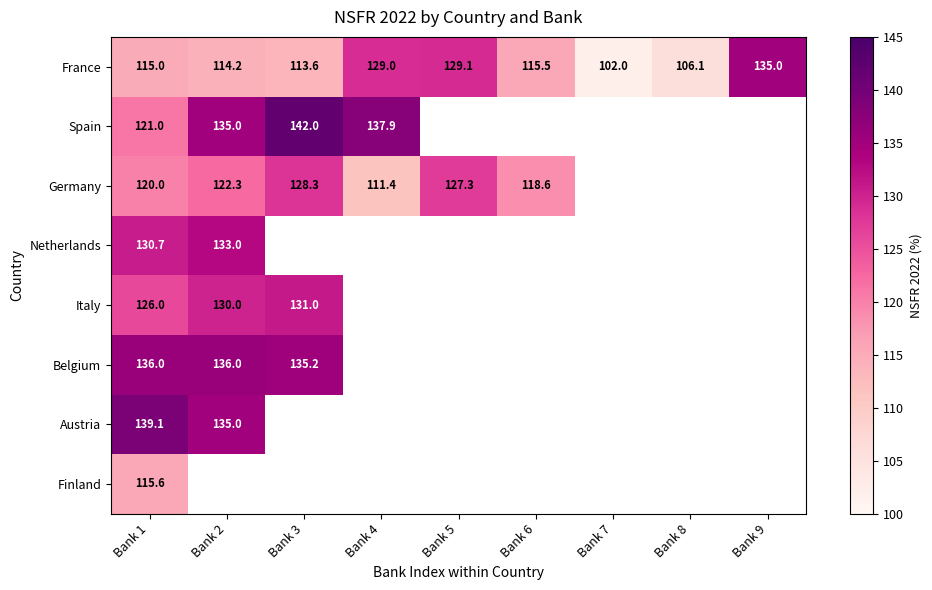

At which label does Germany reach its peak?

Bank 3